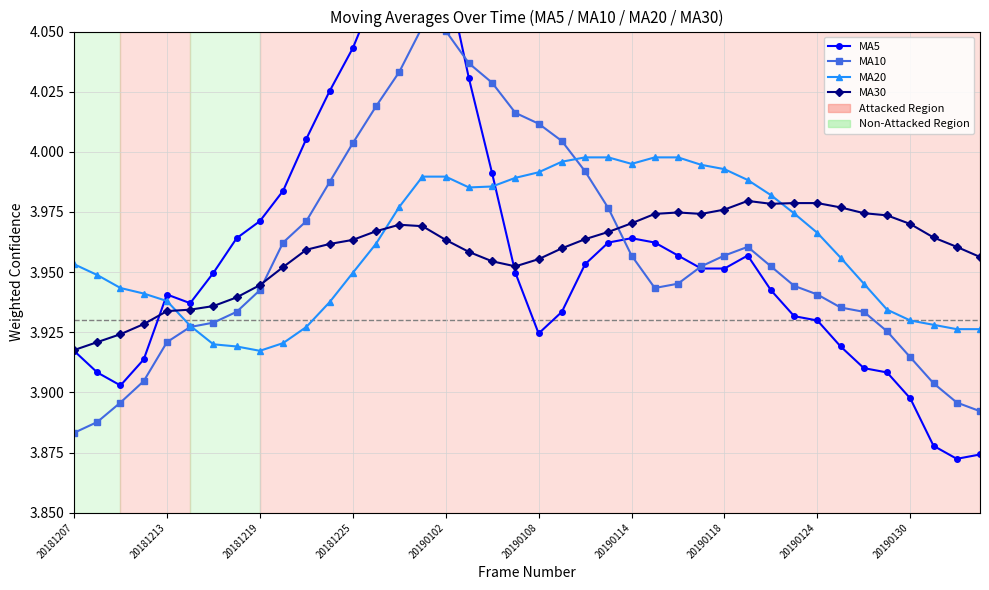

What is the value of the MA5 point at the 11th from the left?

4.0